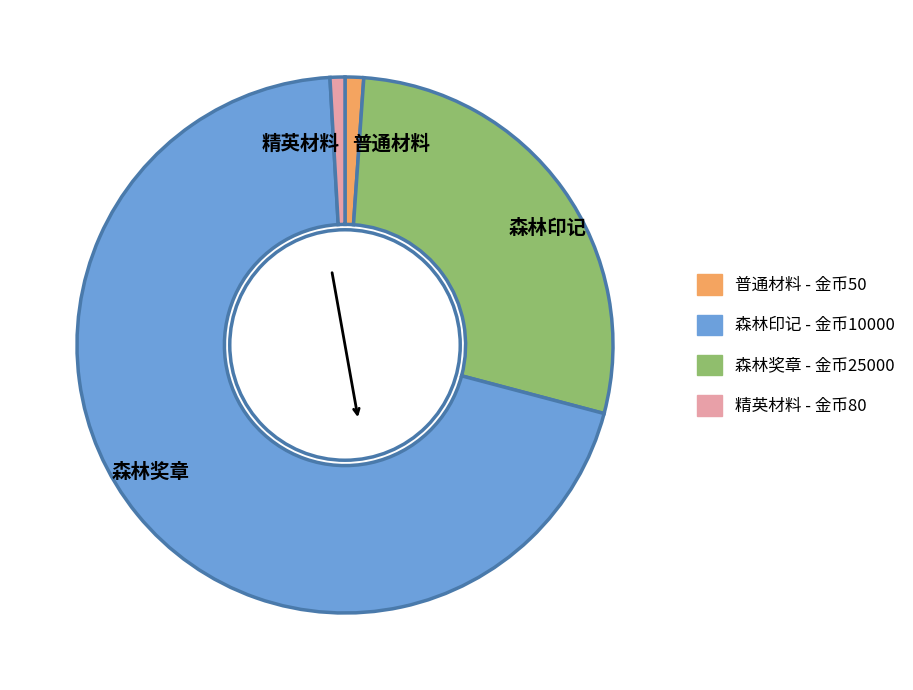

Does any single category account for the majority?

Yes